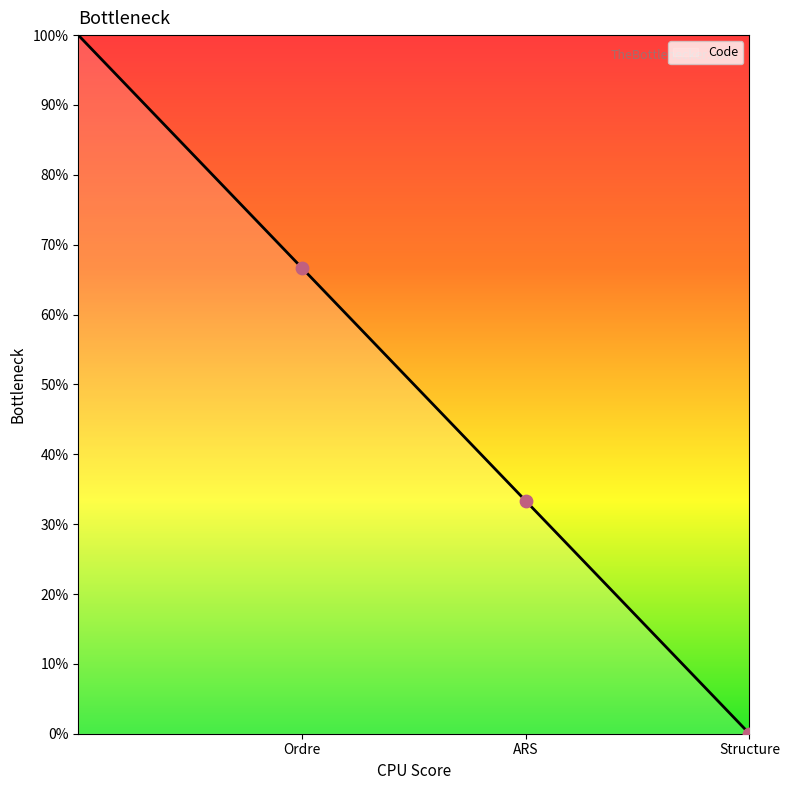

What is the maximum value shown in the chart?

100.0